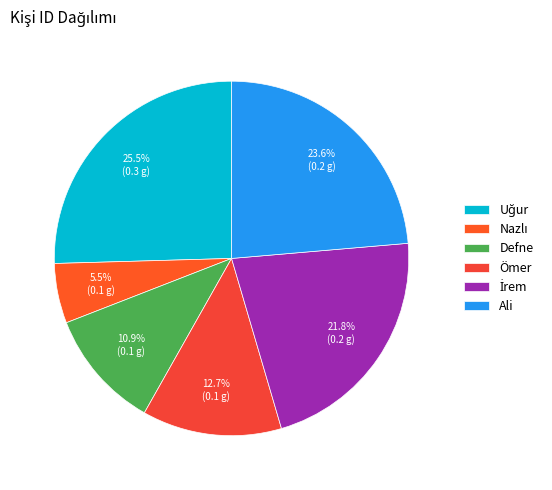

To the nearest percent, what is the difference between the İrem and Ömer slice percentages?

9%